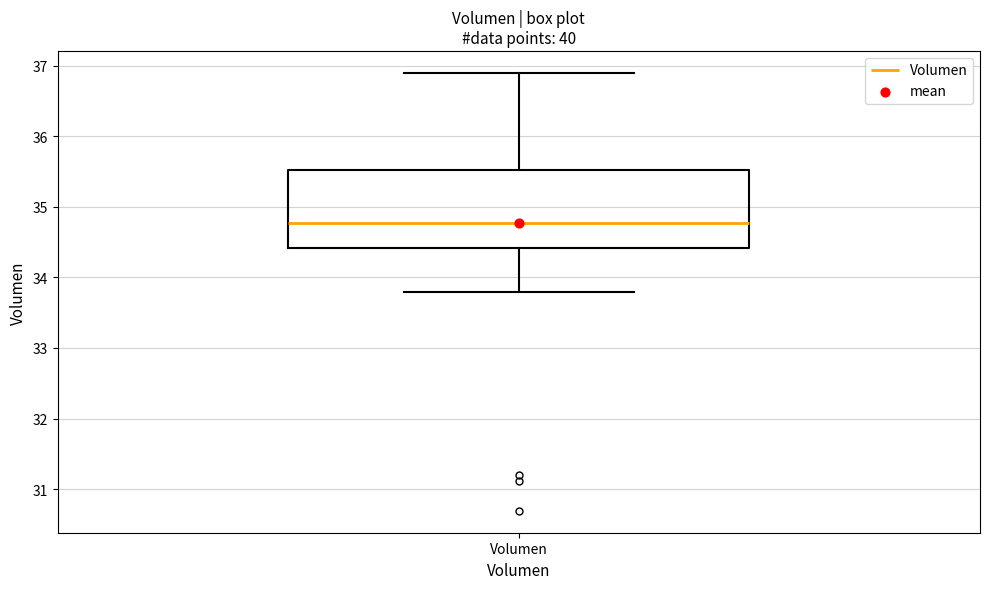

Read this box plot against the y-axis: the position of the median line, the range covered by the box, and the ends of both whiskers. The values are not printed on the chart, so give them approximately, as read against the axis.

median 34.8, box 34.4 to 35.5, whiskers 33.8 to 36.9